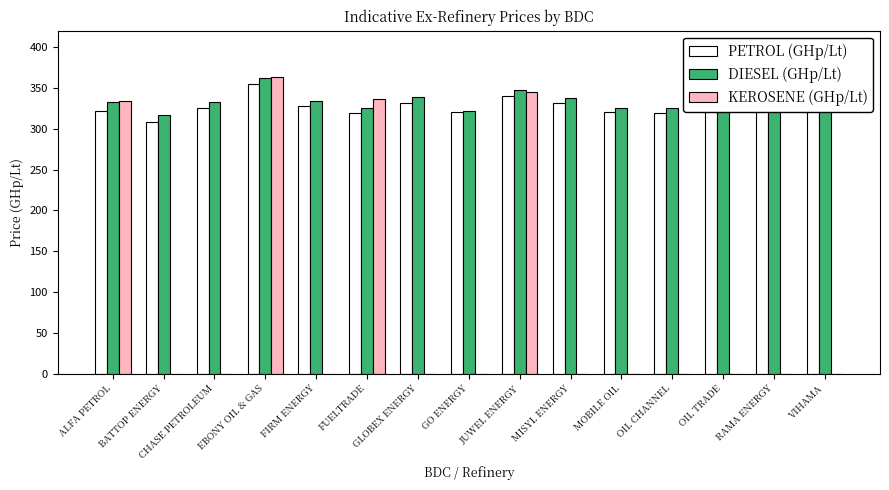

What is the sum of all KEROSENE (GHp/Lt) values?

1378.3